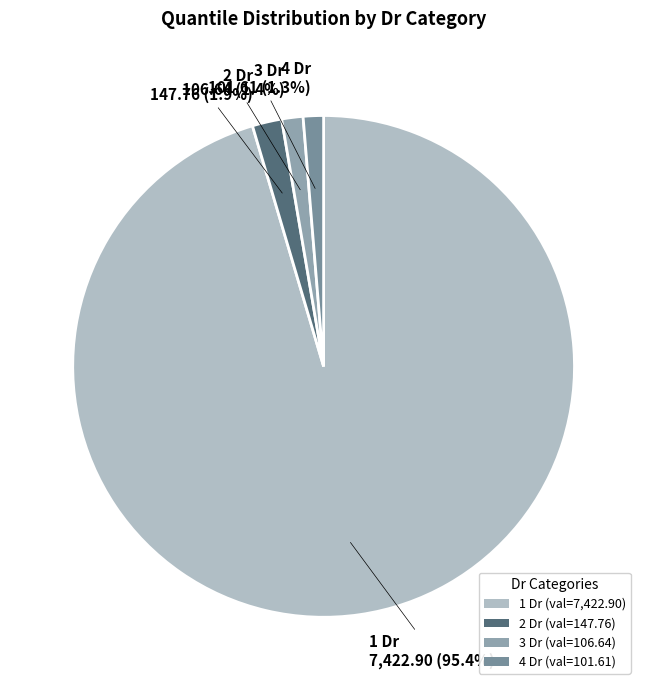

How many segments does this pie chart have?

4